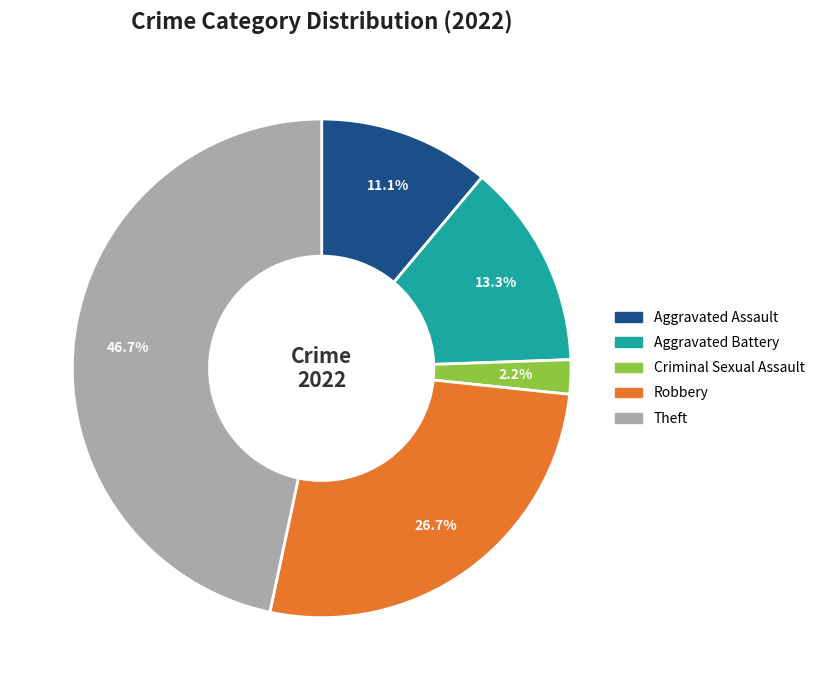

Is there a majority slice in this chart?

No